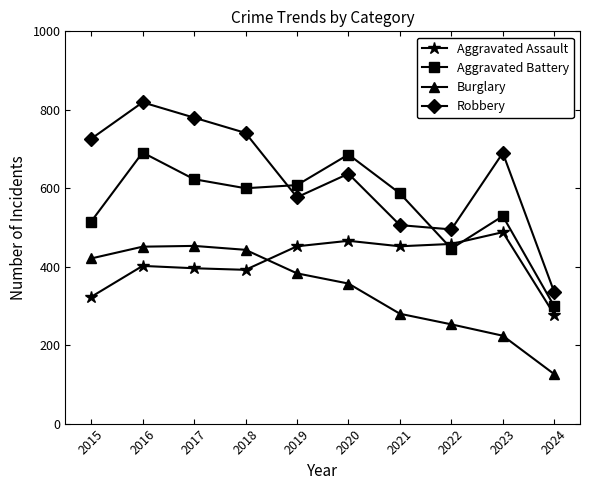

True or false: Robbery has more than 1 interior local peaks.

True